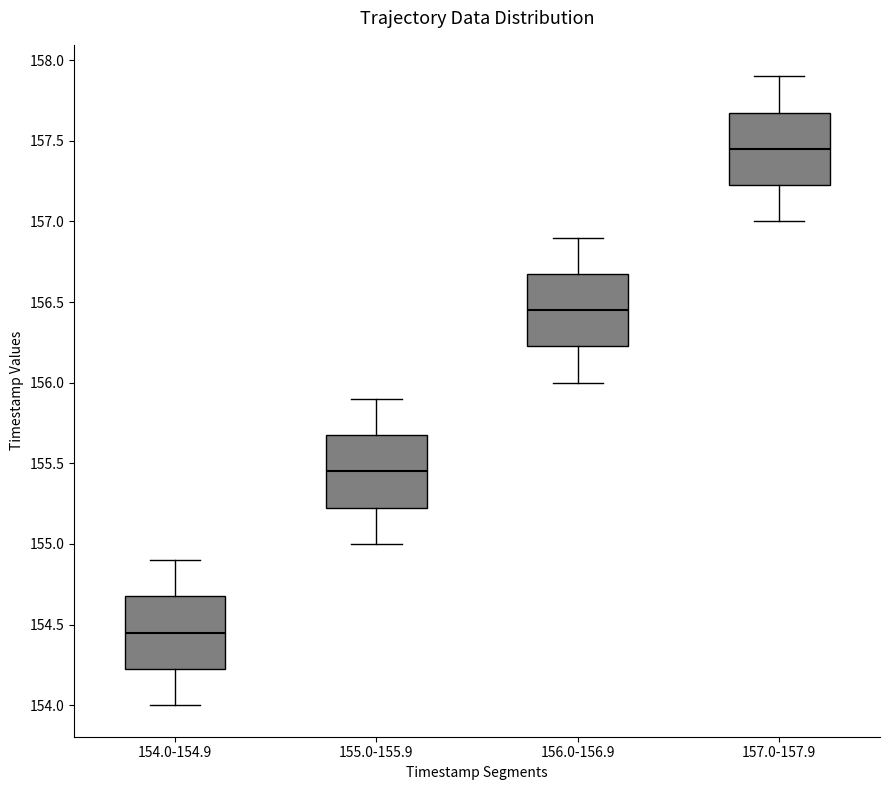

Reading left to right, transcribe this box plot: for each box, give where its median line is, the range the box spans, and where its two whiskers end, as read against the y-axis. The values are not printed on the chart, so give them approximately, as read against the axis.

154.0-154.9: median 154.45, box 154.25 to 154.70, whiskers 154.00 to 154.90
155.0-155.9: median 155.45, box 155.25 to 155.70, whiskers 155.00 to 155.90
156.0-156.9: median 156.45, box 156.25 to 156.70, whiskers 156.00 to 156.90
157.0-157.9: median 157.45, box 157.25 to 157.70, whiskers 157.00 to 157.90